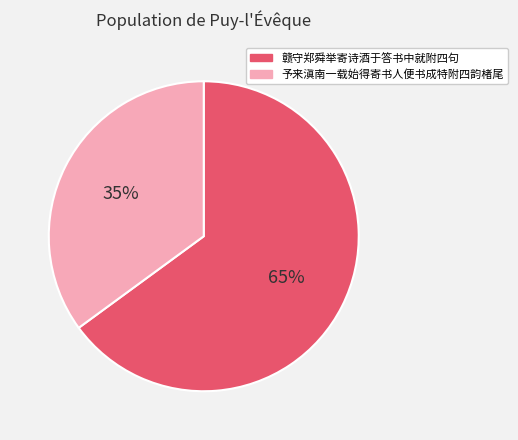

Does 予来滇南一载始得寄书人便书成特附四韵楮尾 represent more than half of the total?

No